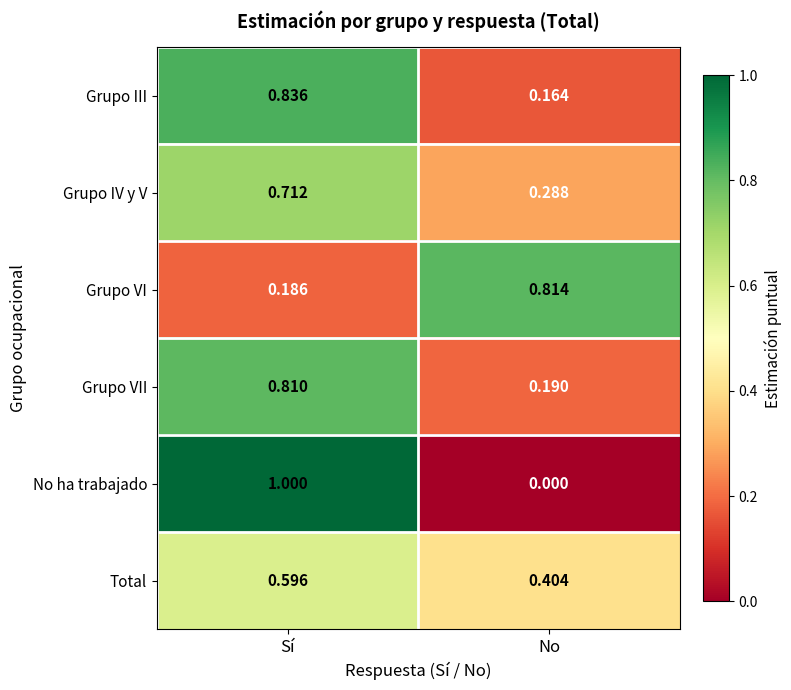

At Sí, list the series in order from largest to smallest.

No ha trabajado, Grupo III, Grupo VII, Grupo IV y V, Total, Grupo VI